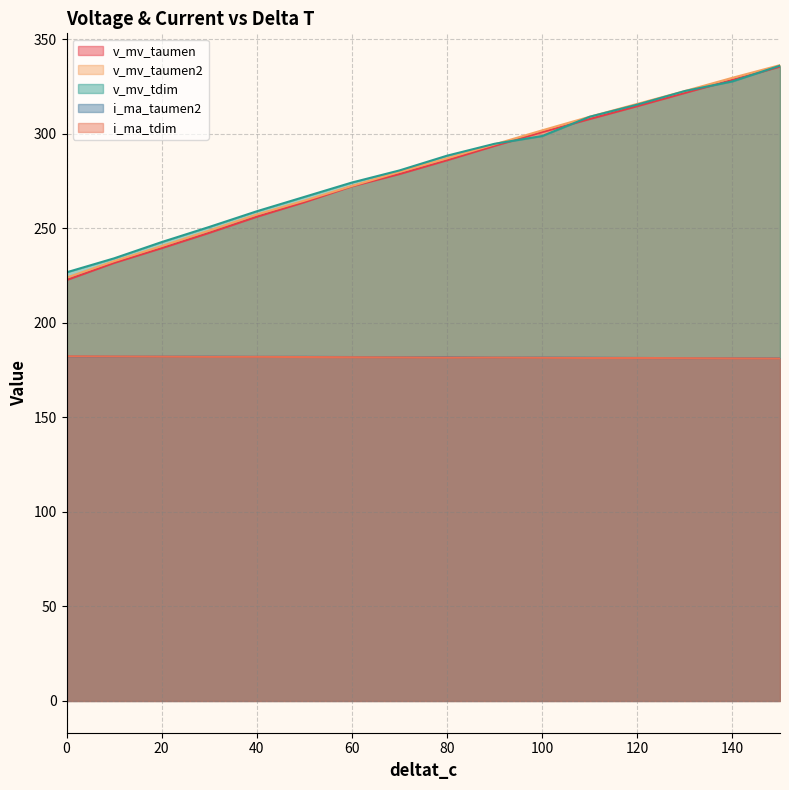

True or false: v_mv_taumen has more than 2 points higher than both neighbors.

False